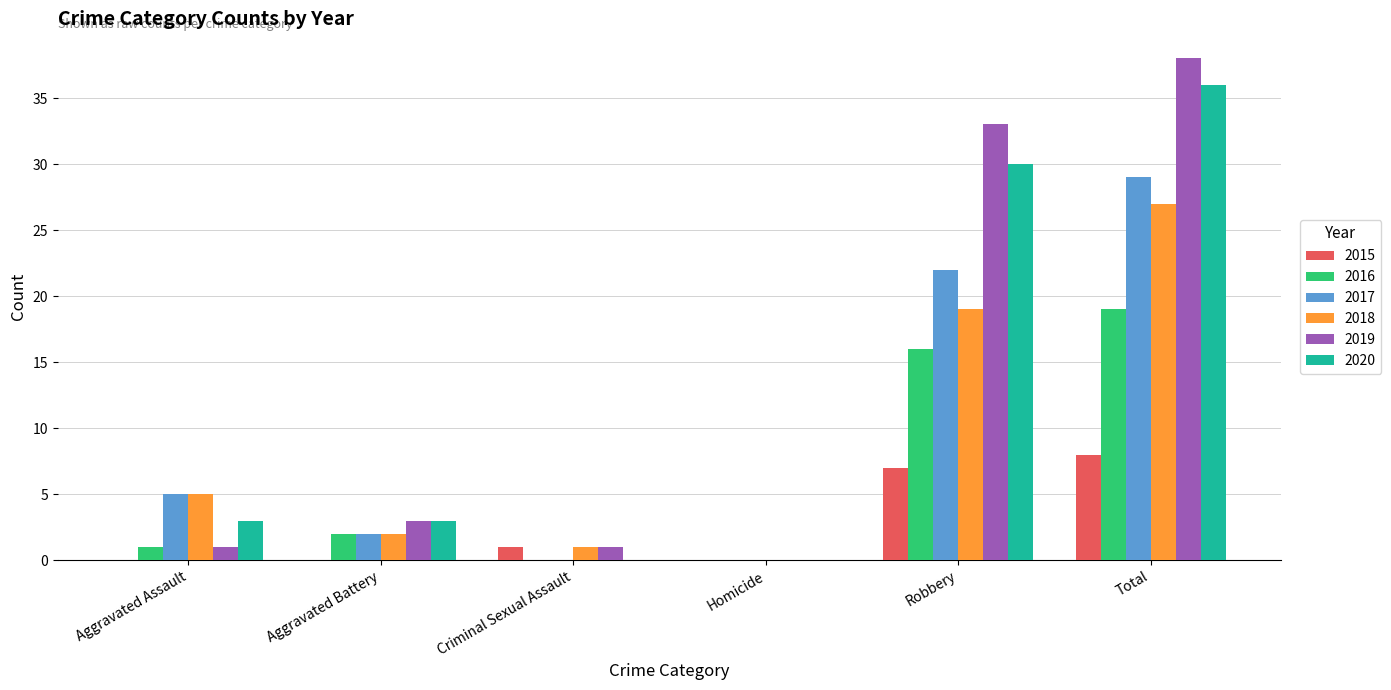

The 2017 series shows 2 at Aggravated Assault. True or false?

False